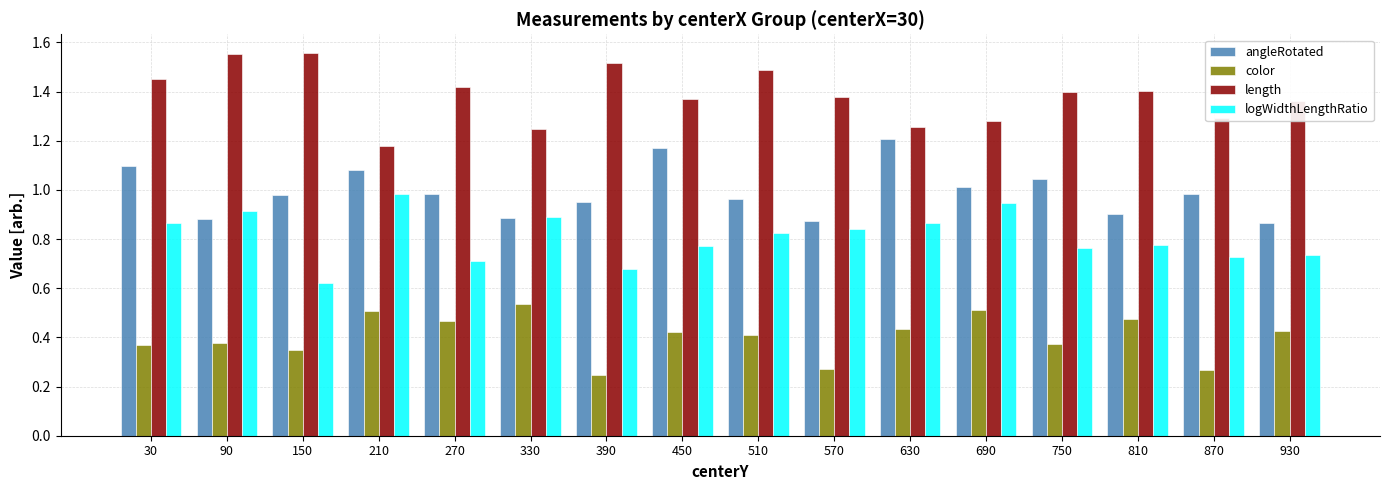

At how many categories does at least one series exceed 0?

16